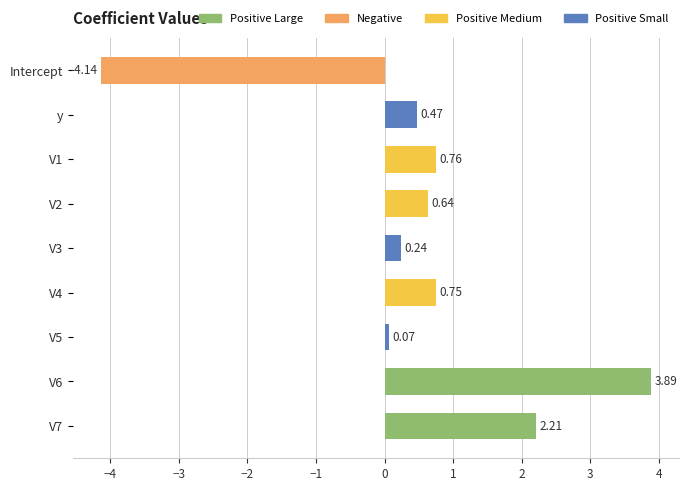

Rank the categories by value from lowest to highest.

Intercept, V5, V3, y, V2, V4, V1, V7, V6